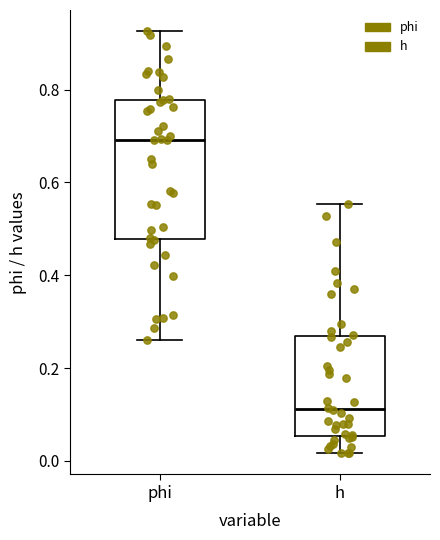

Reading left to right, read every box against the y-axis: the position of its median line, the range the box covers, and the ends of its whiskers. The values are not printed on the chart, so give them approximately, as read against the axis.

phi: median 0.70, box 0.48 to 0.78, whiskers 0.26 to 0.92
h: median 0.12, box 0.06 to 0.26, whiskers 0.02 to 0.56